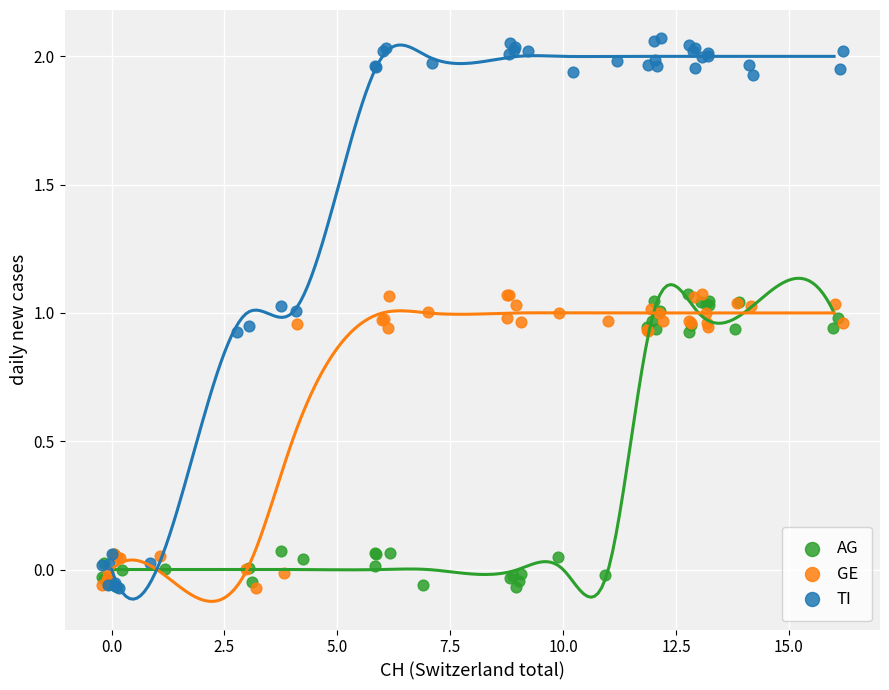

Which series has the widest spread of Y values?

TI